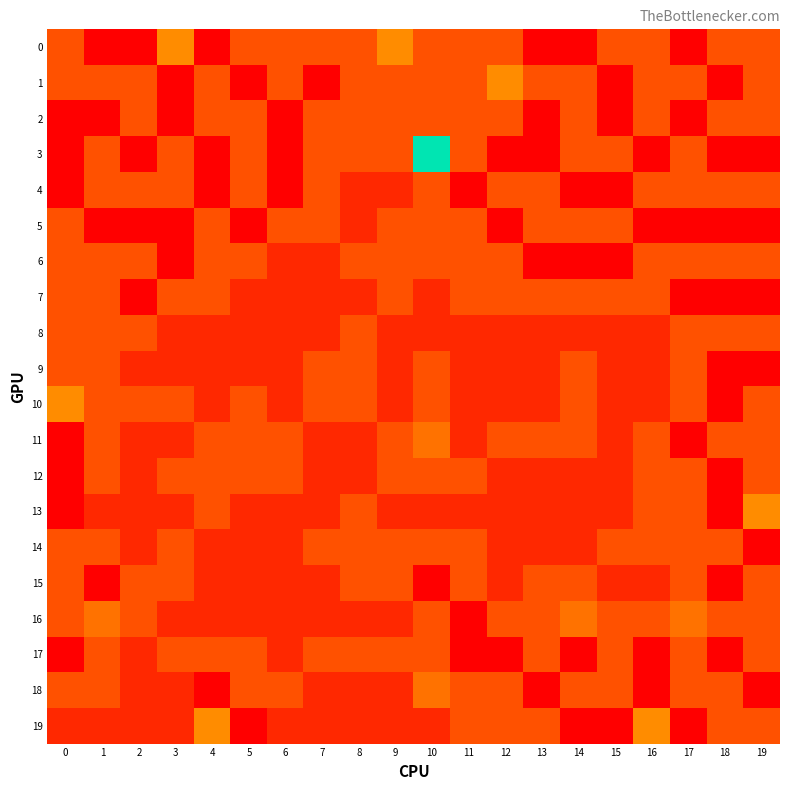

At 10, list the series in order from smallest to largest.

15, 7, 8, 13, 19, 0, 1, 2, 4, 5, 6, 9, 10, 12, 14, 16, 17, 11, 18, 3